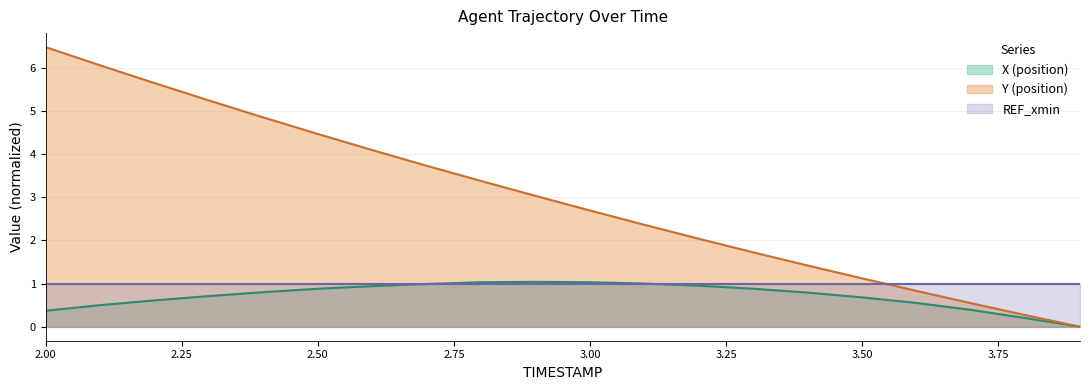

What is the sum of all X values?

14.3